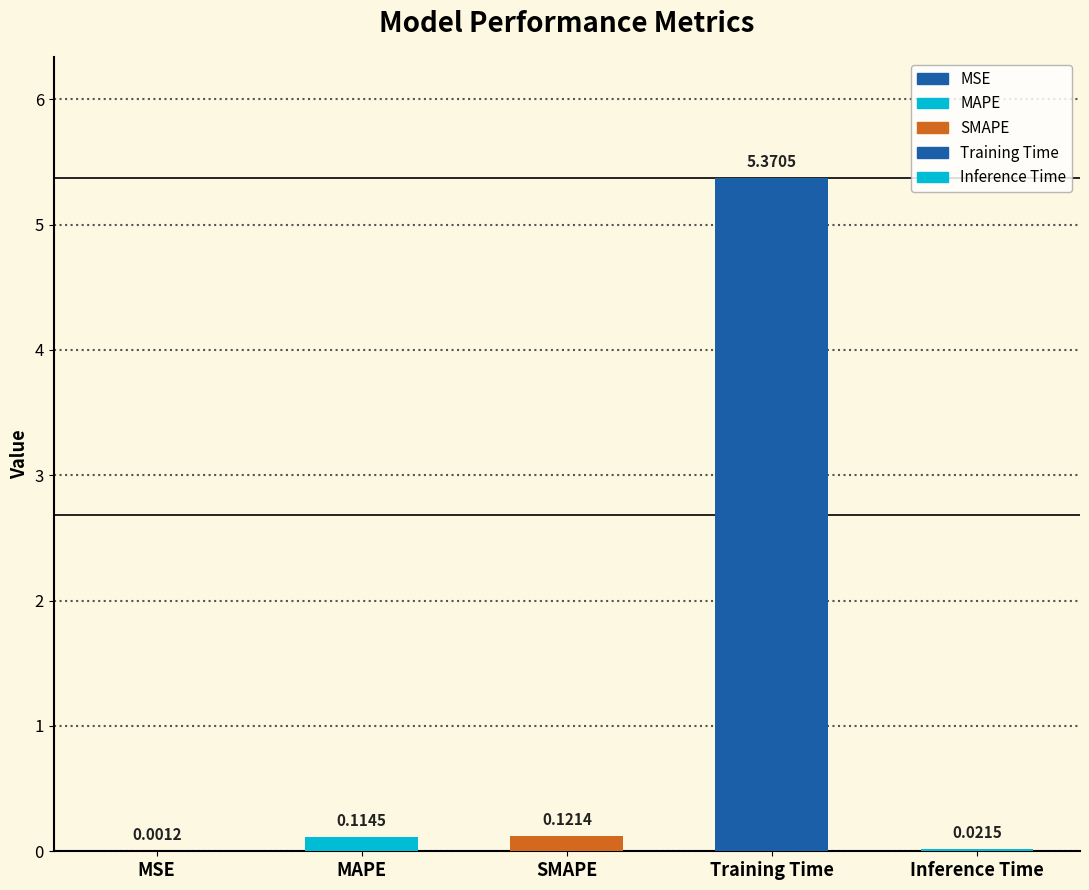

Reading right to left, list all the values displayed in this chart.

0.0	5.4	0.1	0.1	0.0